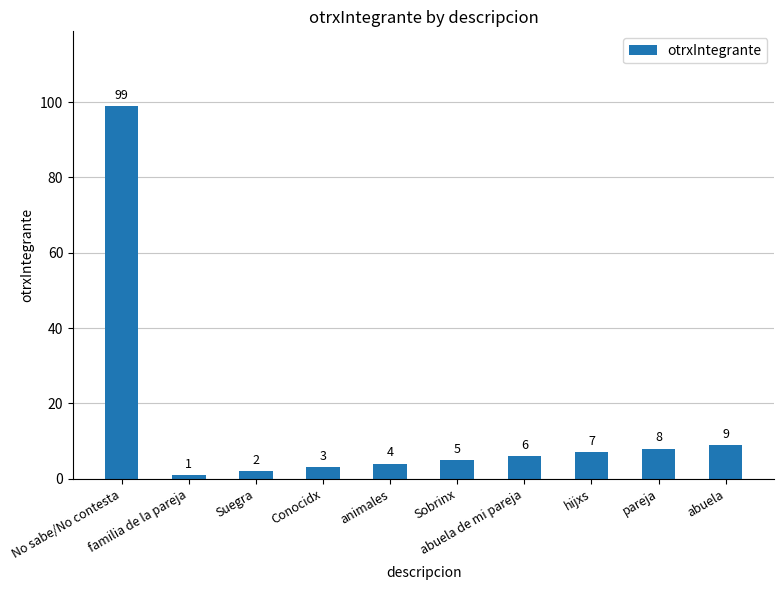

What is the change in value from familia de la pareja to hijxs?

+6